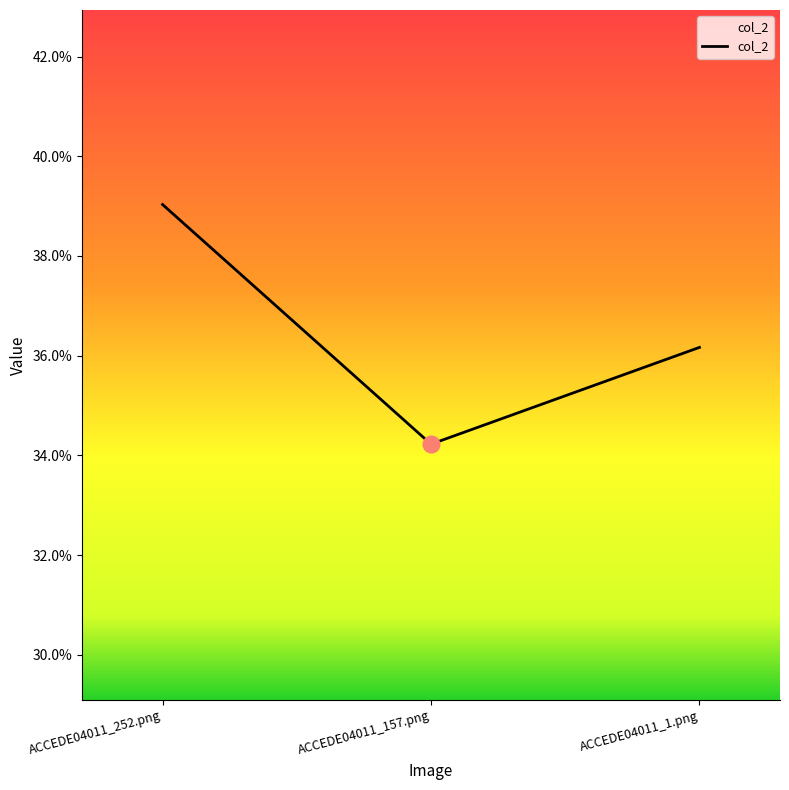

Where is the data nearest to the value 0?

ACCEDE04011_157.png